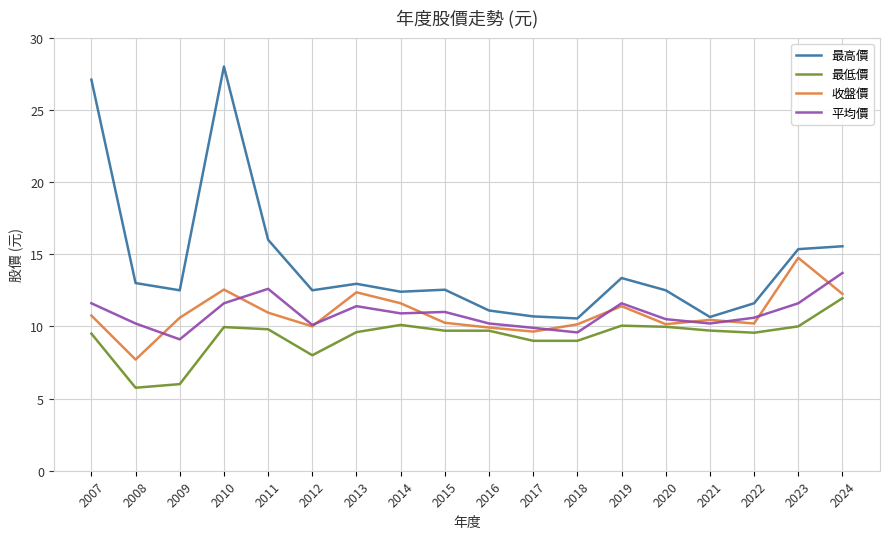

At 2008, list the series in order from largest to smallest.

最高價, 平均價, 收盤價, 最低價